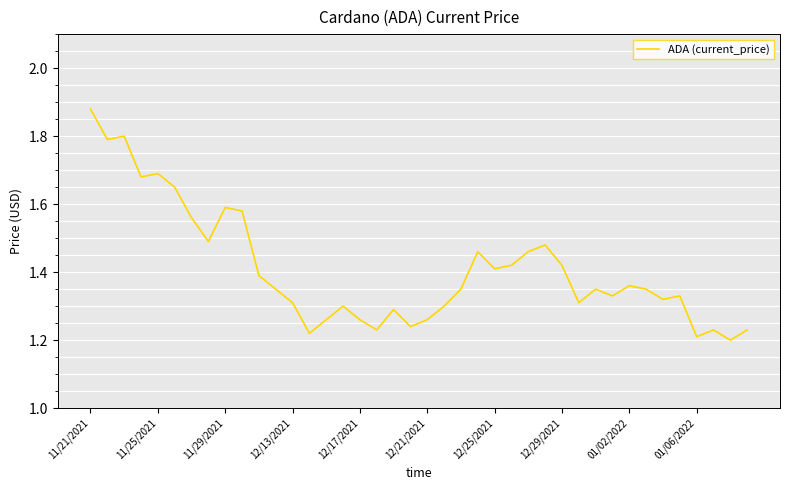

What is the difference between the maximum and minimum values?

0.7